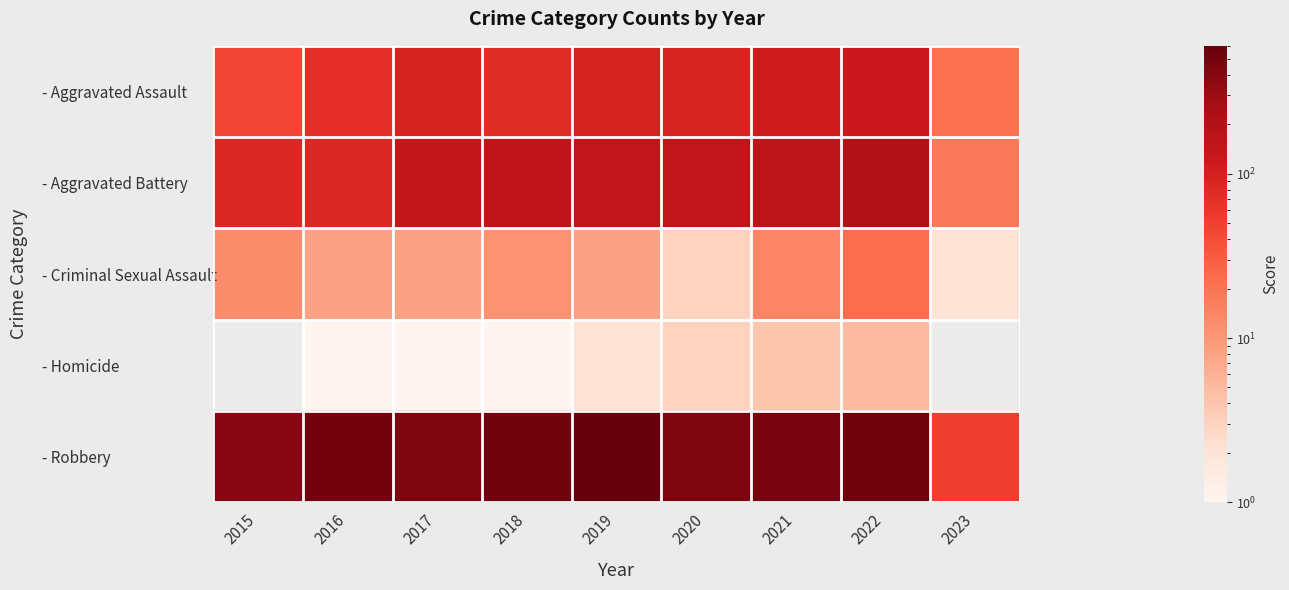

What is the difference between the - Criminal Sexual Assault values at 2018 and 2023?

9.0